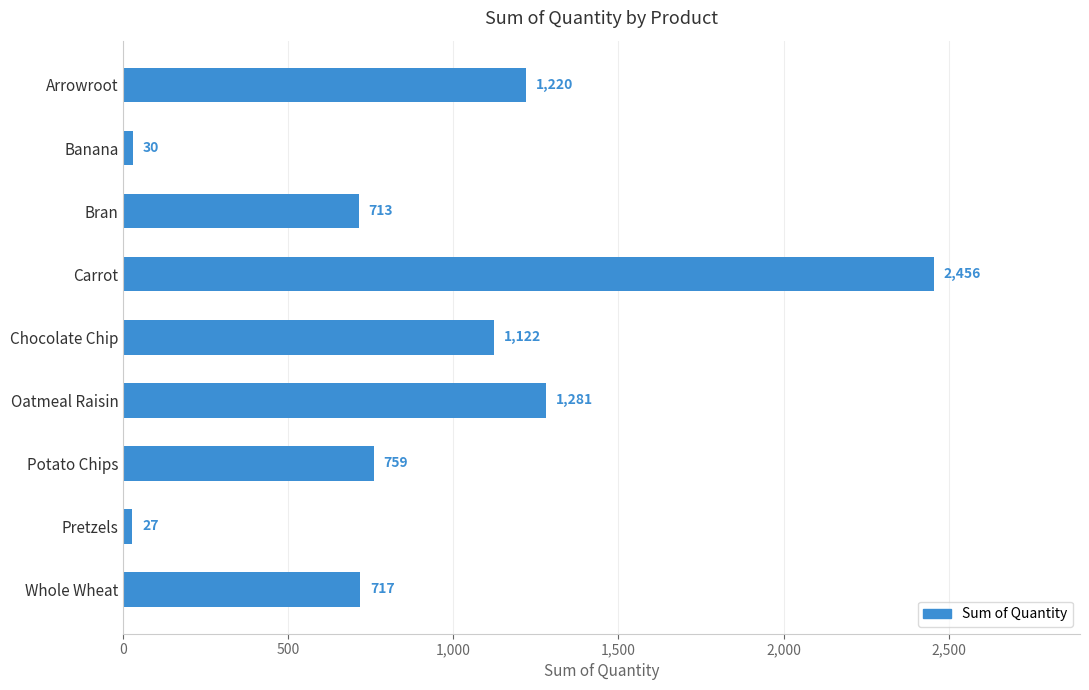

At which label is the value closest to 1241?

Arrowroot